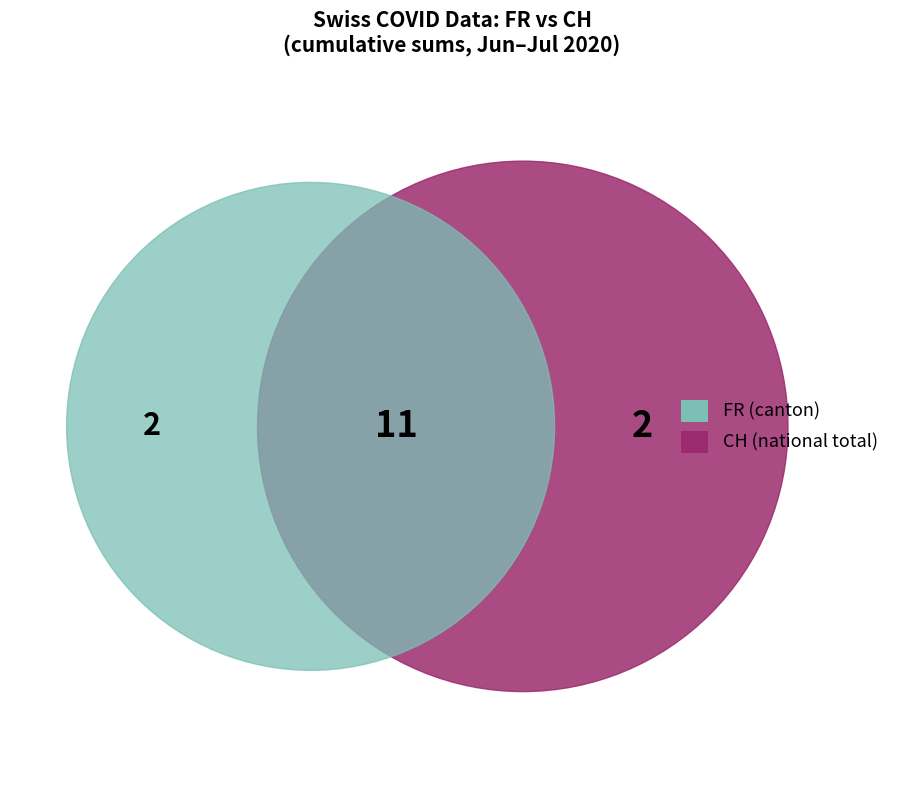

Is it true that 7 is 14% of the pie?

False